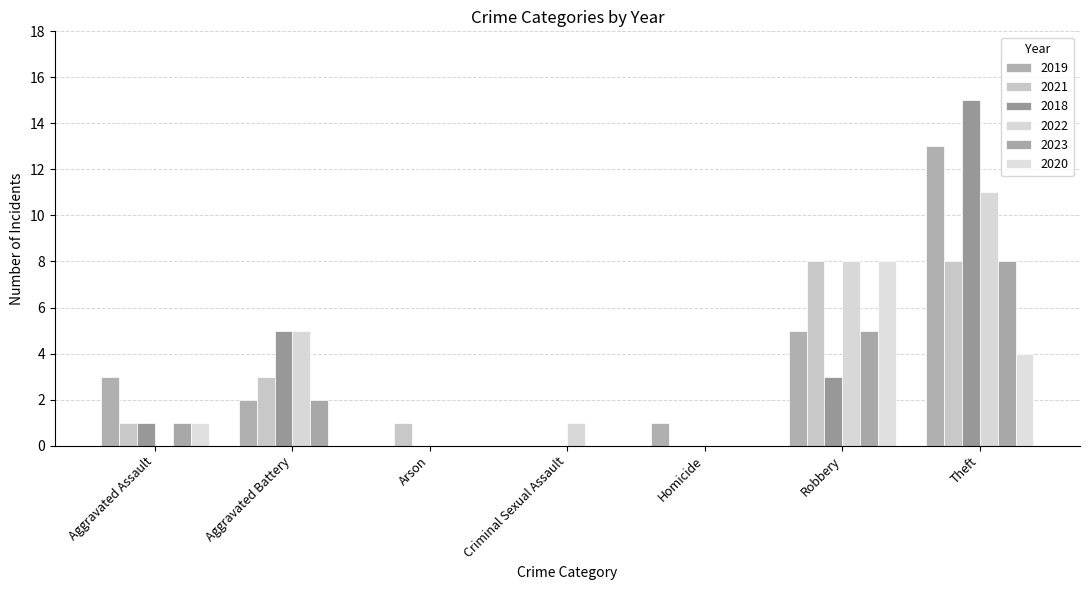

Reading left to right, extract all data points from this chart.

2019: 3	2	0	0	1	5	13
2021: 1	3	1	0	0	8	8
2018: 1	5	0	0	0	3	15
2022: 0	5	0	1	0	8	11
2023: 1	2	0	0	0	5	8
2020: 1	0	0	0	0	8	4